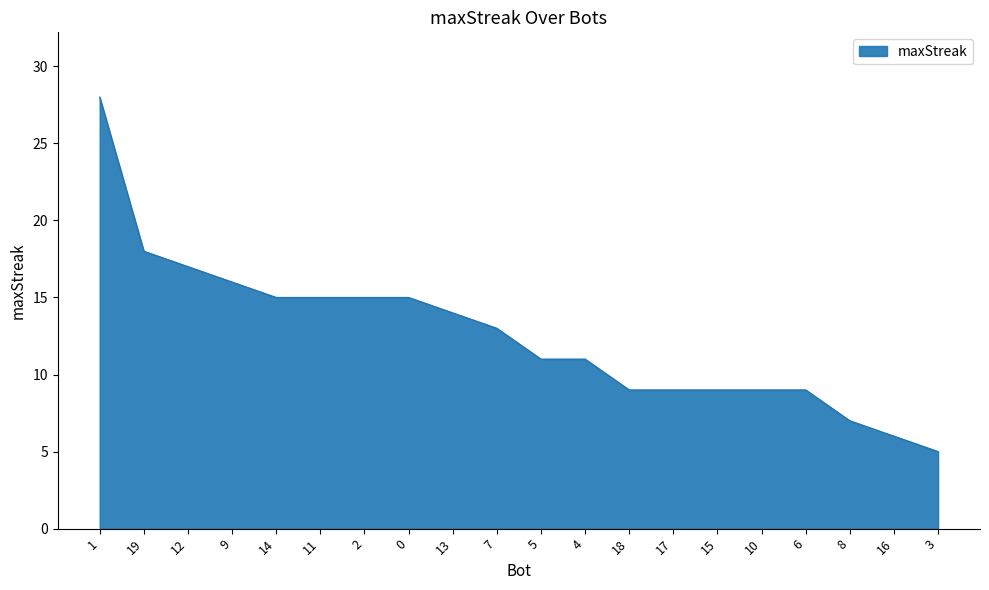

What is the maximum value shown in the chart?

28